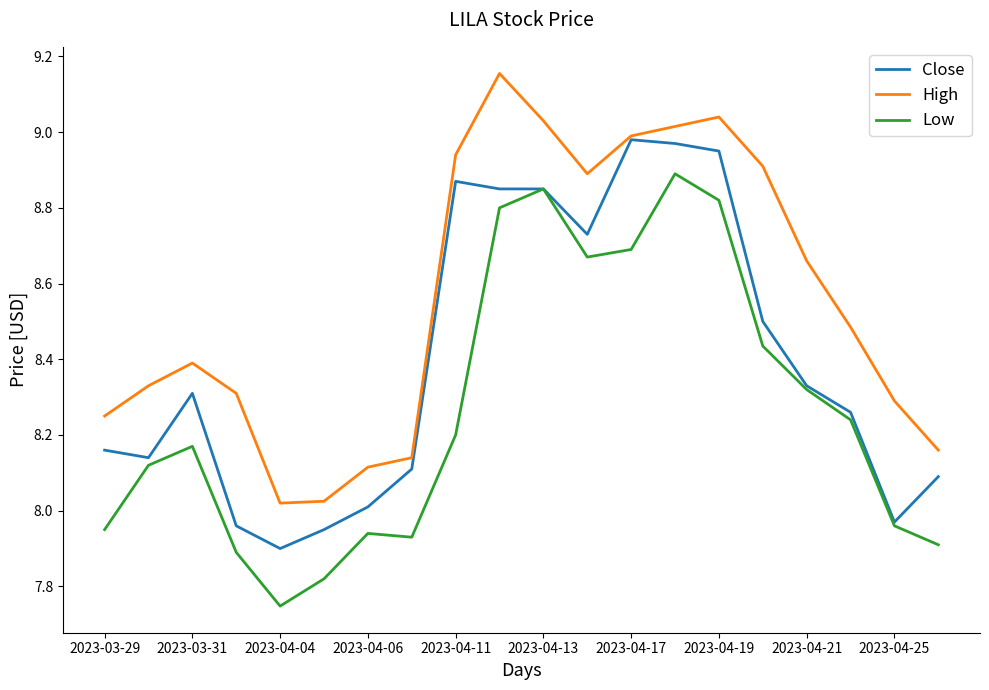

True or false: Low and High intersect in this chart.

False